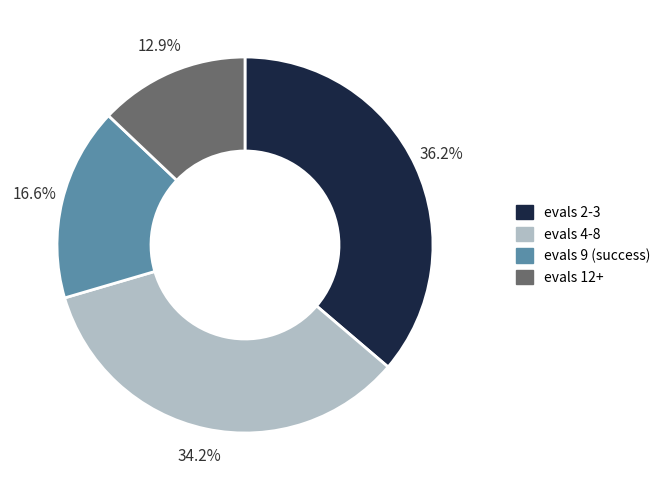

Between evals 12+ and evals 2-3, which is larger?

evals 2-3